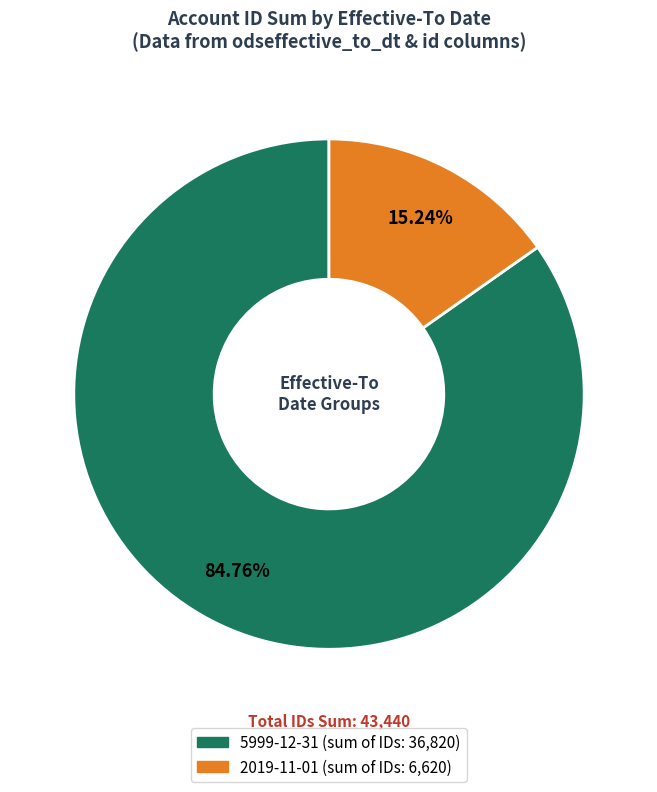

Is there any slice that represents more than half of the pie?

Yes